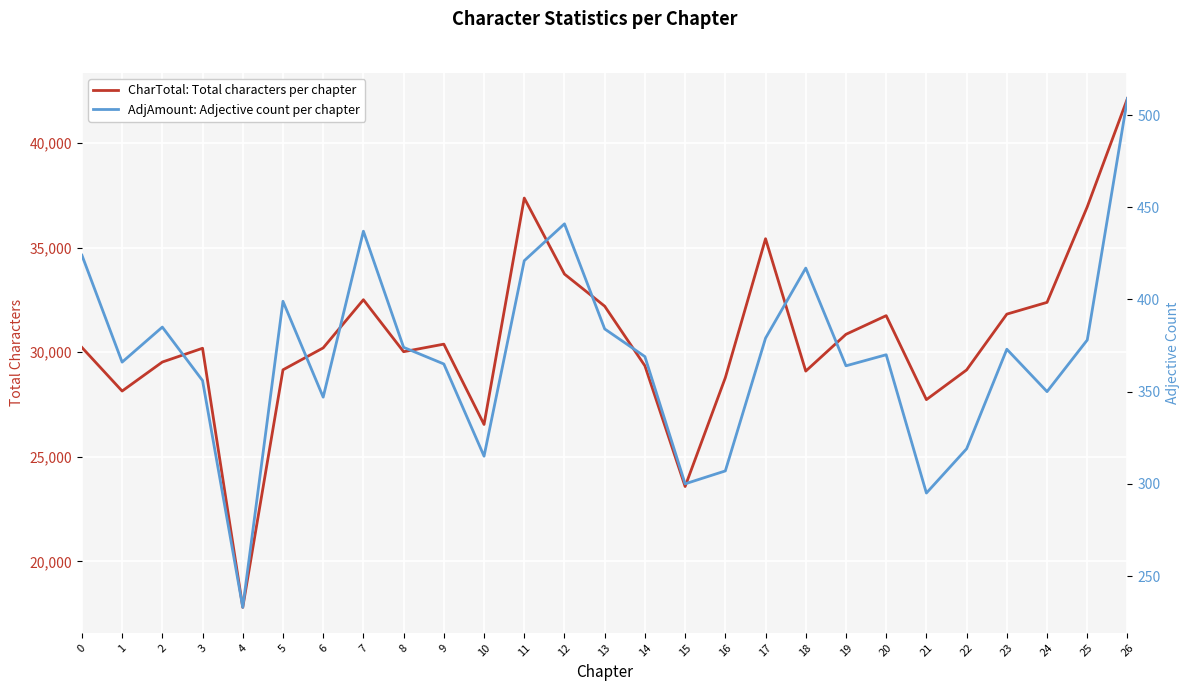

True or false: AdjAmount: Adjective count per chapter and CharTotal: Total characters per chapter intersect in this chart.

False